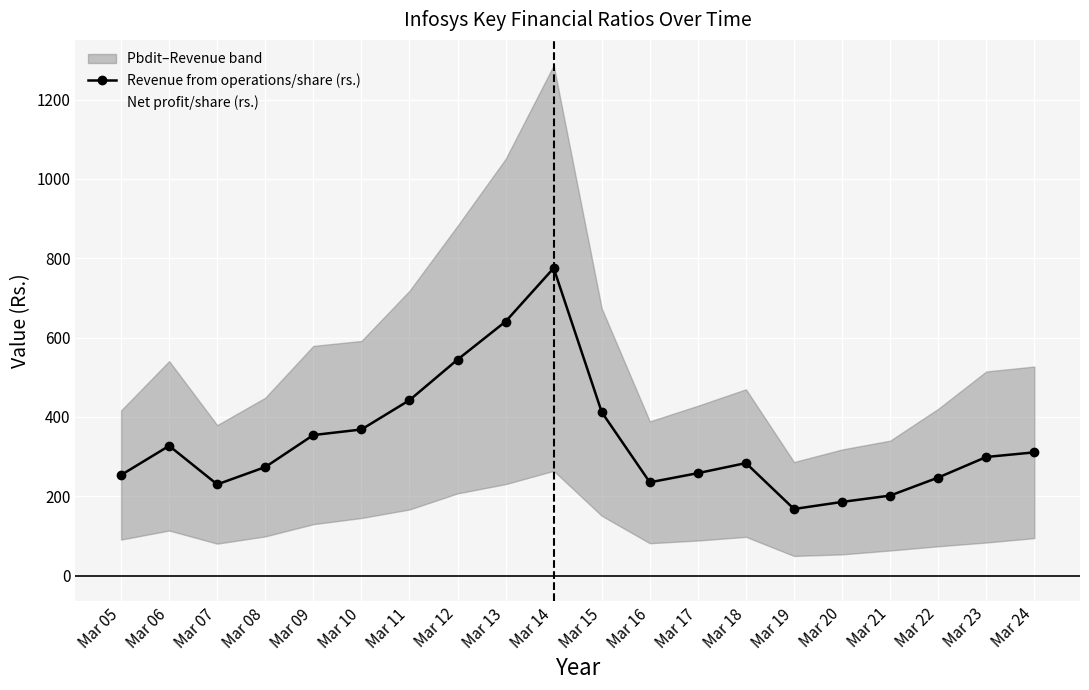

What is the value of the Revenue from operations/share (rs.) point at the 4th from the left?

273.6